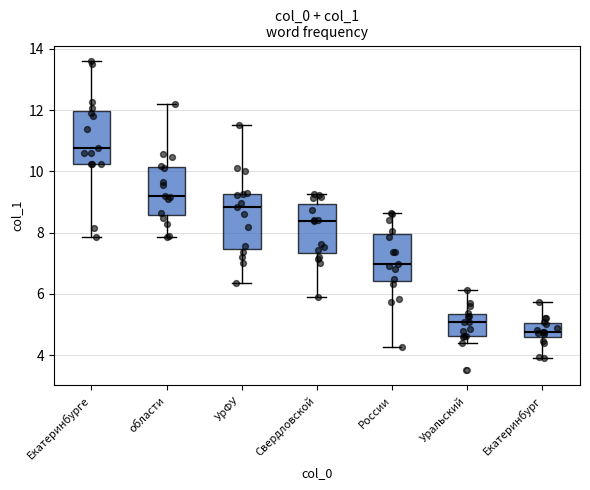

Reading left to right, read every box against the y-axis: the position of its median line, the range the box covers, and the ends of its whiskers. The values are not printed on the chart, so give them approximately, as read against the axis.

Екатеринбурге: median 10.8, box 10.2 to 12.0, whiskers 7.8 to 13.6
области: median 9.2, box 8.6 to 10.2, whiskers 7.8 to 12.2
УрФУ: median 8.8, box 7.4 to 9.2, whiskers 6.4 to 11.6
Свердловской: median 8.4, box 7.4 to 9.0, whiskers 5.8 to 9.2
России: median 7.0, box 6.4 to 8.0, whiskers 4.2 to 8.6
Уральский: median 5.0, box 4.6 to 5.4, whiskers 4.4 to 6.2
Екатеринбург: median 4.8, box 4.6 to 5.0, whiskers 4.0 to 5.8